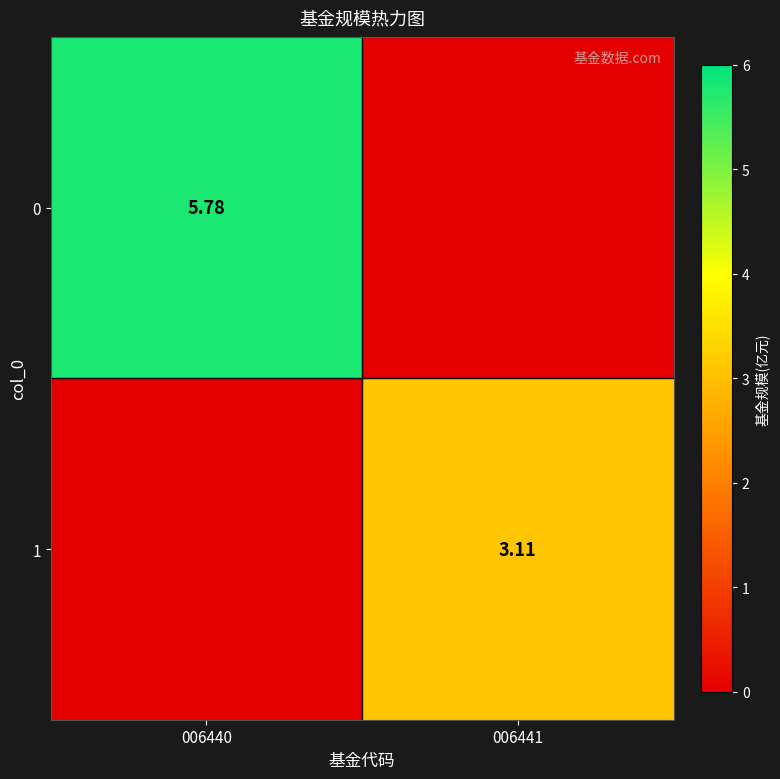

Which has a higher value, 006440 or 006441?

006440